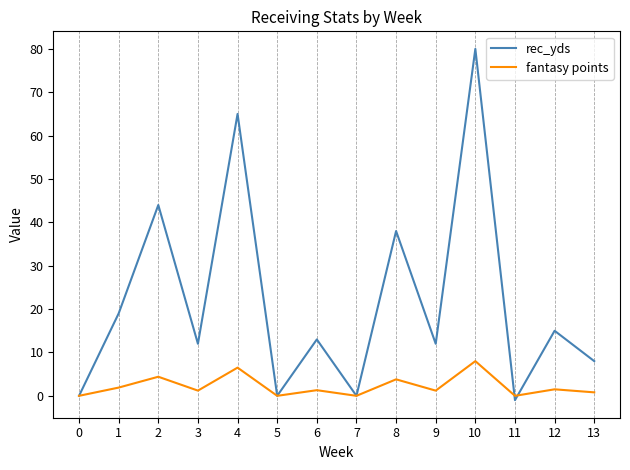

At which category does fantasy points reach its first local valley?

3